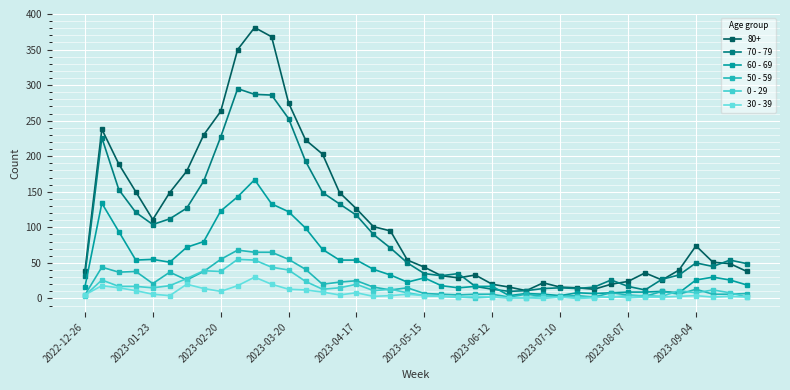

Which series has the widest spread of values?

80+